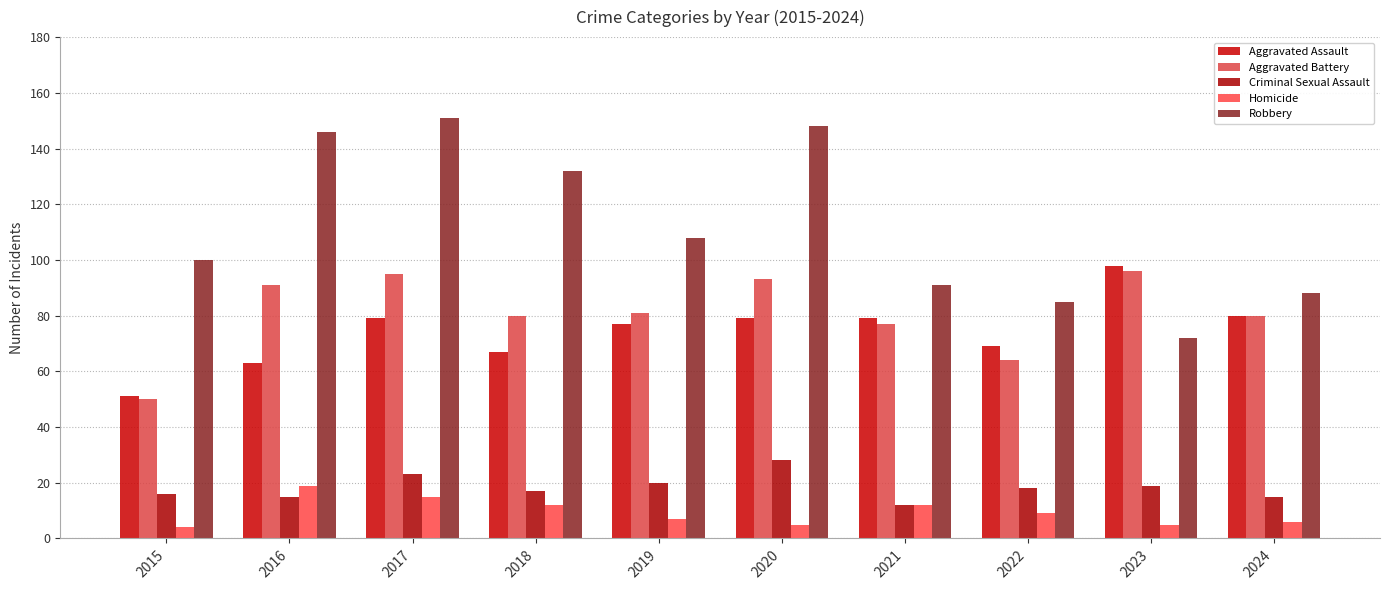

Which category has the lowest value in the Aggravated Battery series?

2015